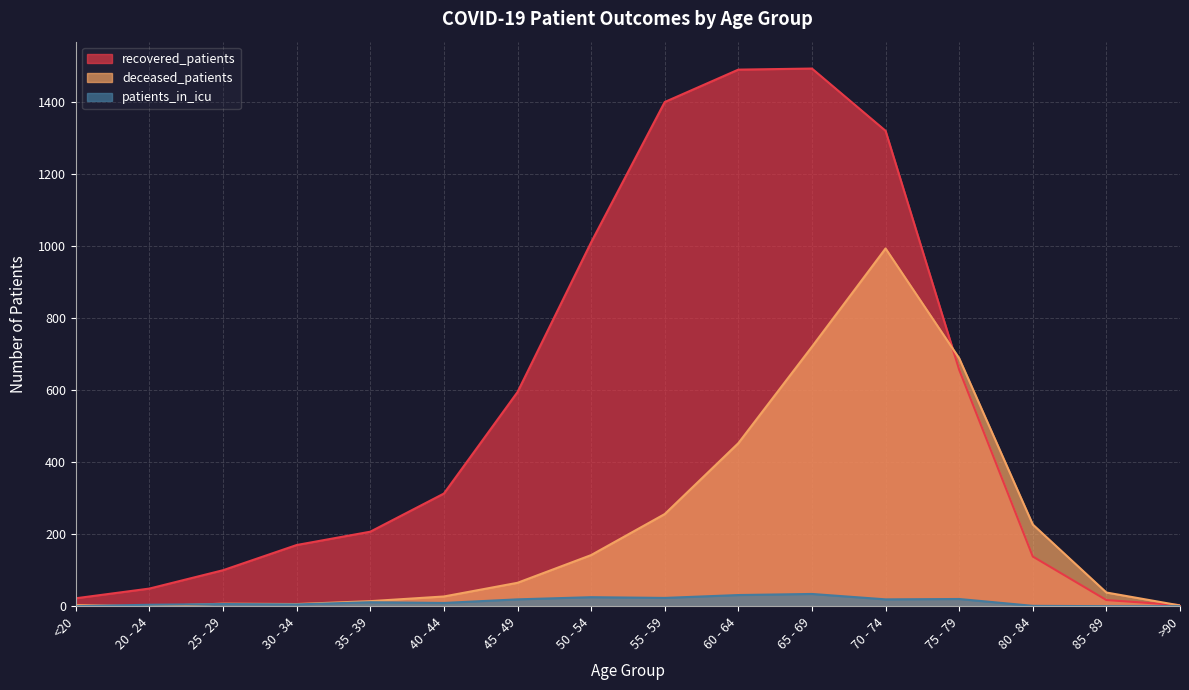

Where is the first local maximum for recovered_patients?

65 - 69